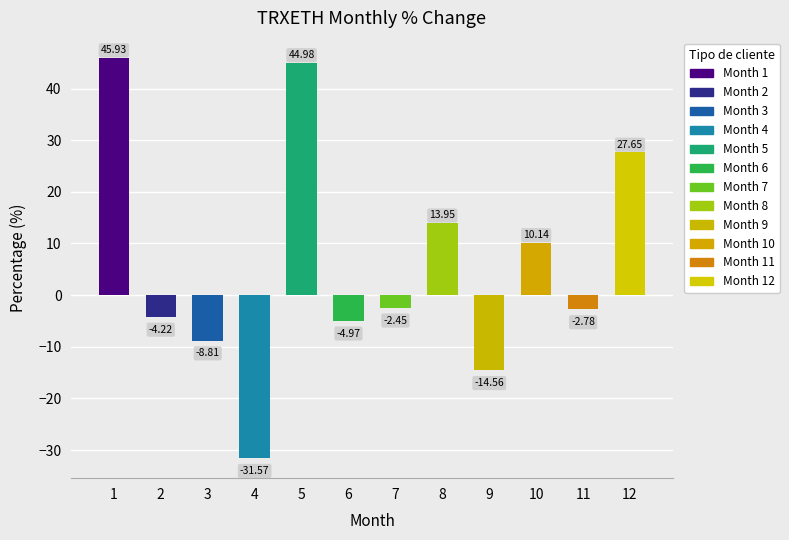

What is the value of the 11th bar from the left?

-2.8